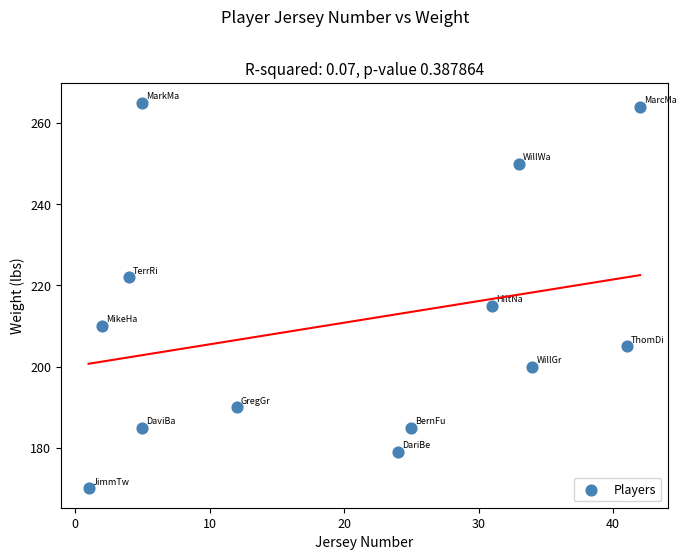

What Y value in the scatter plot is closest to 217?

215